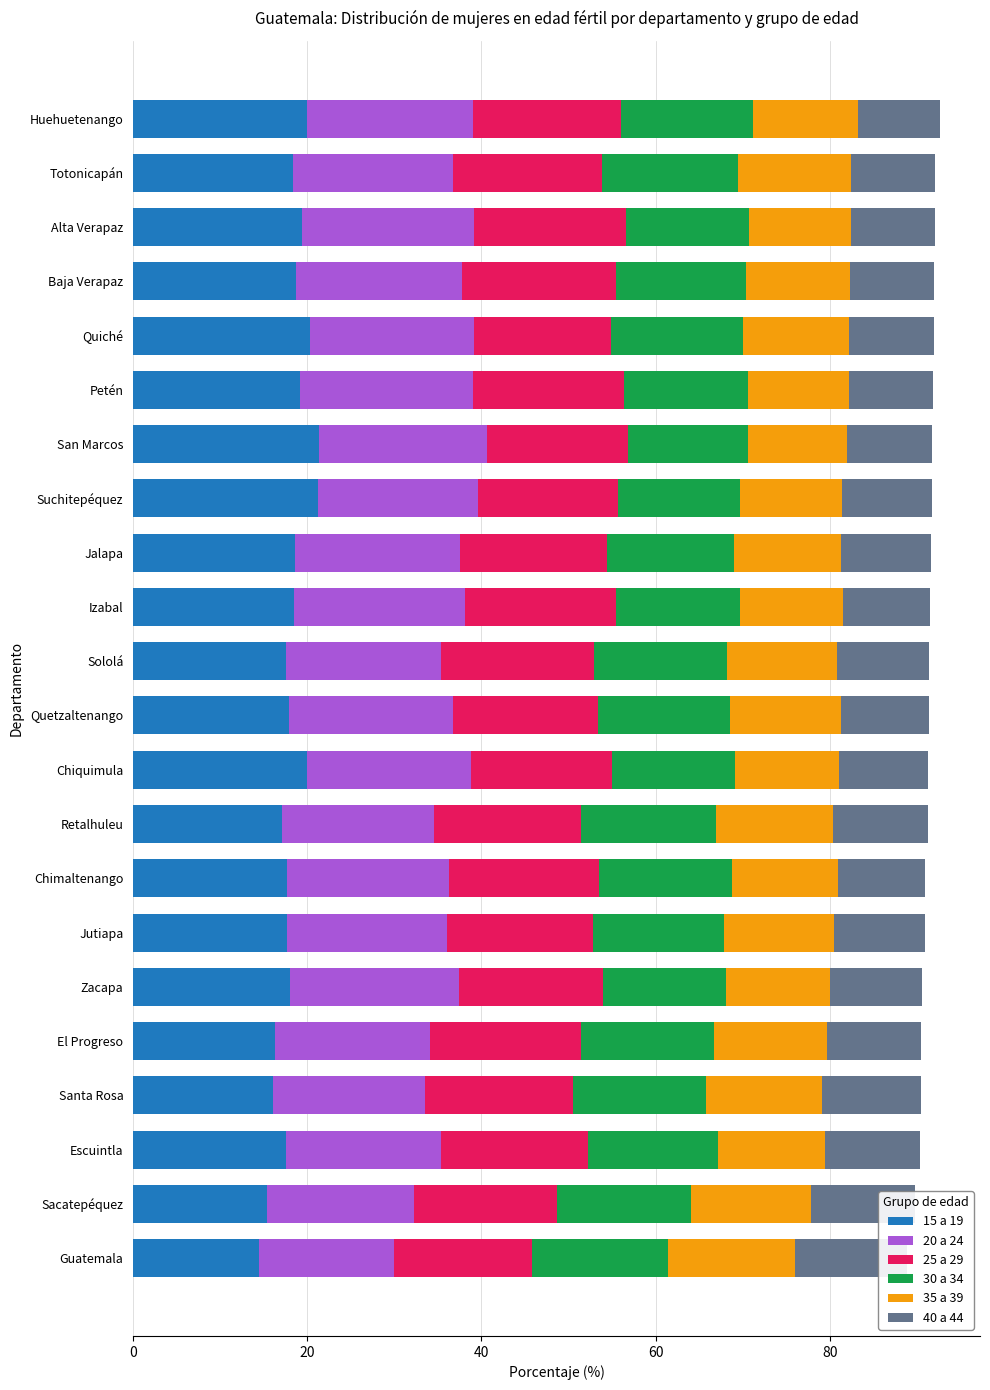

What are all the series names shown in the legend?

15 a 19, 20 a 24, 25 a 29, 30 a 34, 35 a 39, 40 a 44